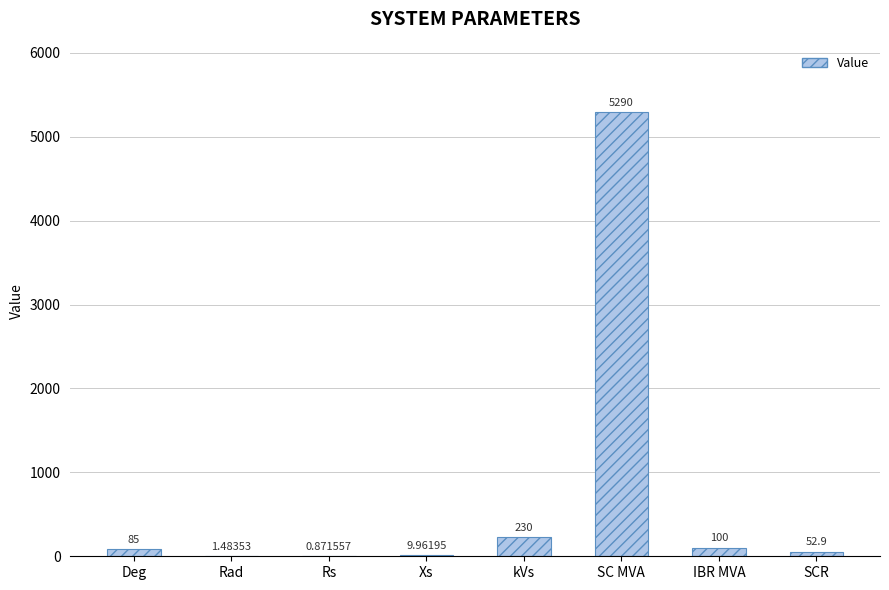

Where is the data nearest to the value 2645?

kVs